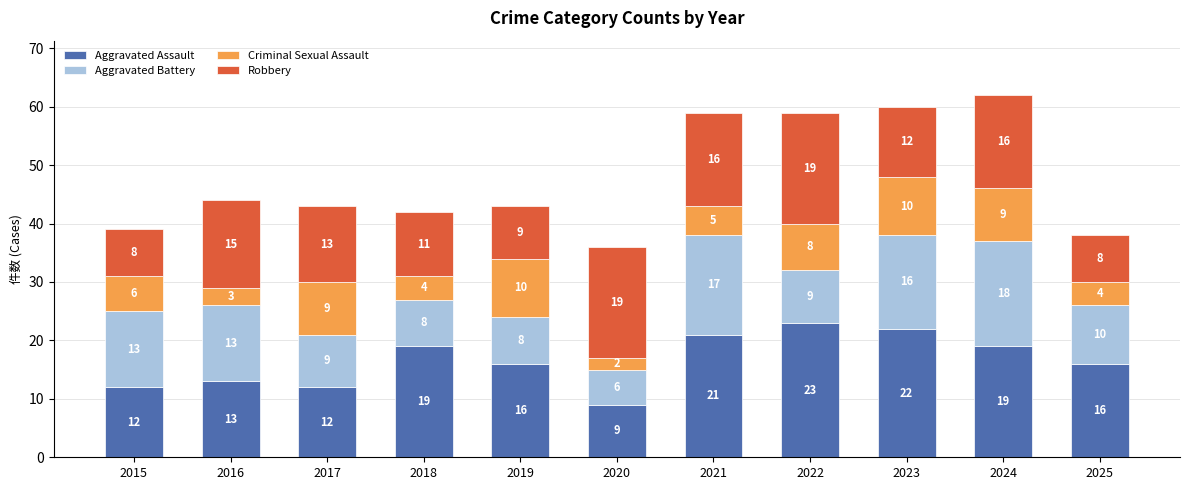

What is the highest value of the Aggravated Assault series?

23